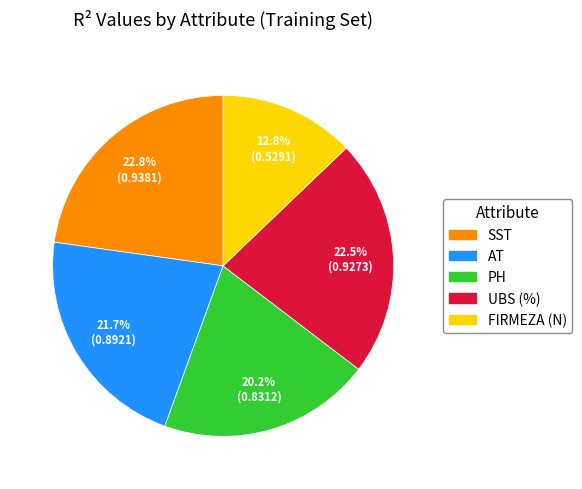

Does any single category account for the majority?

No